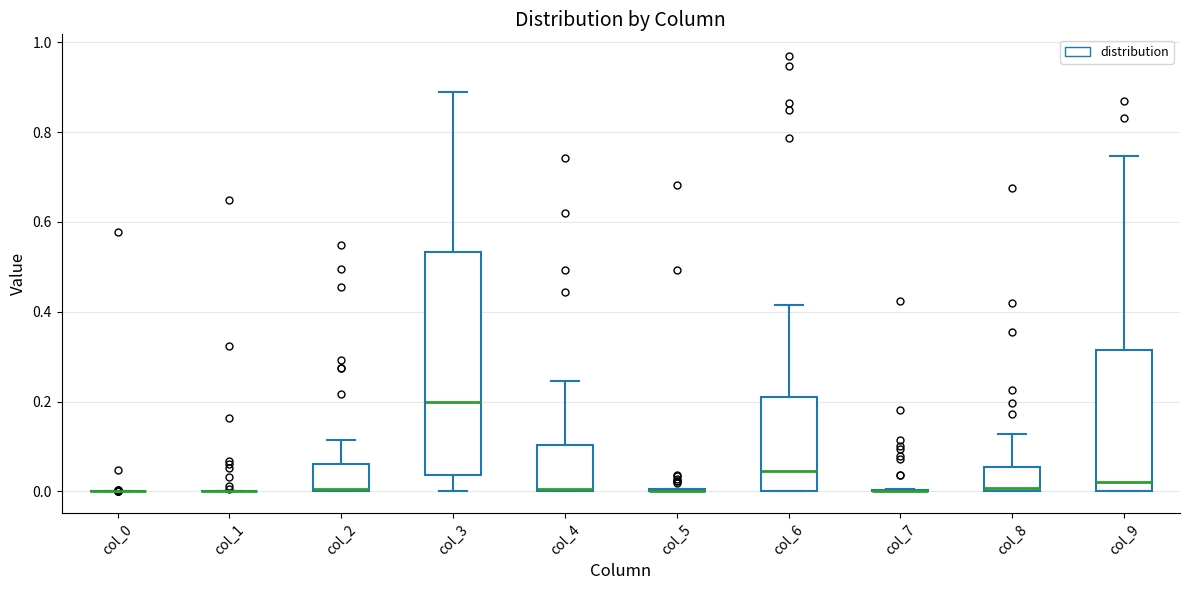

Reading left to right, transcribe this box plot: for each box, give where its median line is, the range the box spans, and where its two whiskers end, as read against the y-axis. The values are not printed on the chart, so give them approximately, as read against the axis.

col_0: box collapsed to a line at 0.00, whiskers 0.00 to 0.00
col_1: box collapsed to a line at 0.00, whiskers 0.00 to 0.00
col_2: median 0.00, box 0.00 to 0.06, whiskers 0.00 to 0.12
col_3: median 0.20, box 0.04 to 0.54, whiskers 0.00 to 0.88
col_4: median 0.00 (drawn on the box's lower edge), box 0.00 to 0.10, whiskers 0.00 to 0.24
col_5: box collapsed to a line at 0.00, whiskers 0.00 to 0.00
col_6: median 0.04, box 0.00 to 0.20, whiskers 0.00 to 0.42
col_7: box collapsed to a line at 0.00, whiskers 0.00 to 0.00
col_8: median 0.00 (just above the box's lower edge), box 0.00 to 0.06, whiskers 0.00 to 0.12
col_9: median 0.02, box 0.00 to 0.32, whiskers 0.00 to 0.74